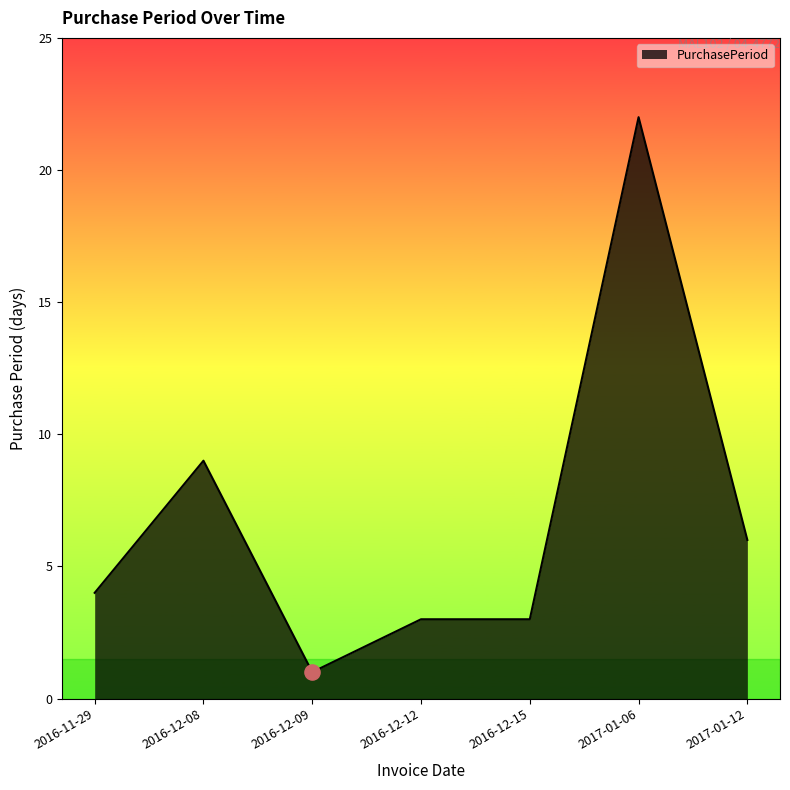

What is the change in value from 2016-11-29 to 2017-01-12?

+2